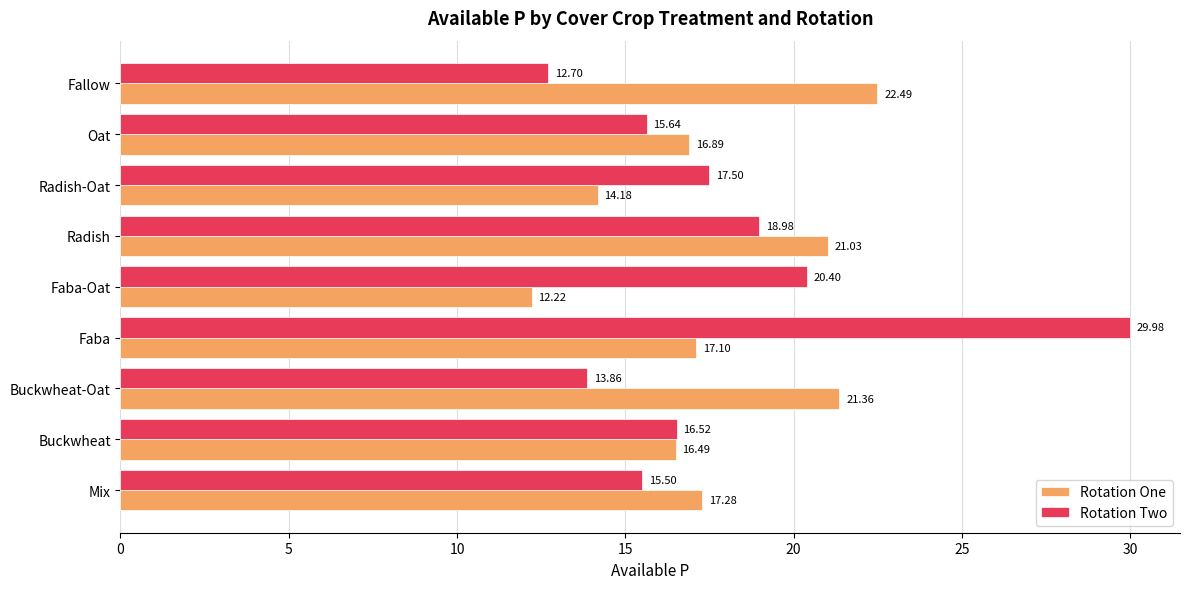

Which series has the largest range (max minus min)?

Rotation Two